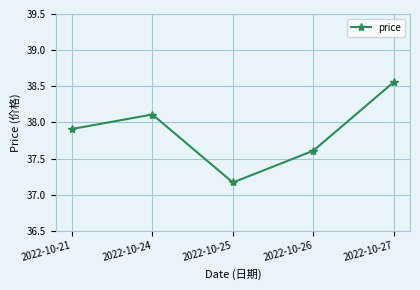

What is the difference between the second highest and second lowest values?

0.5